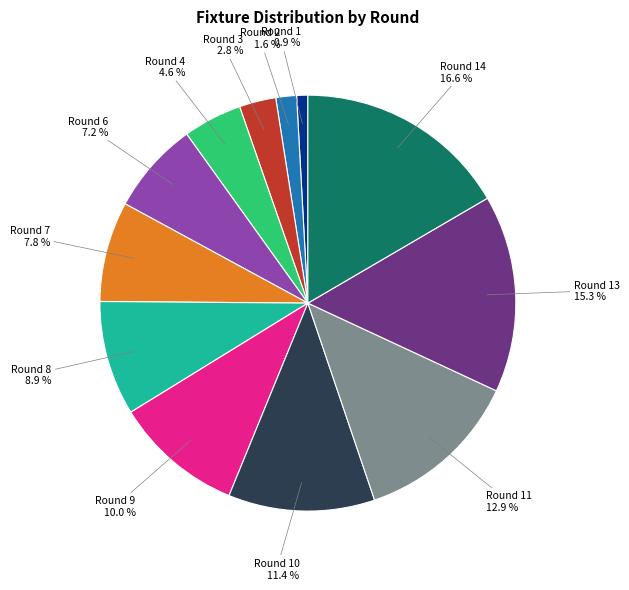

Does any single category account for the majority?

No